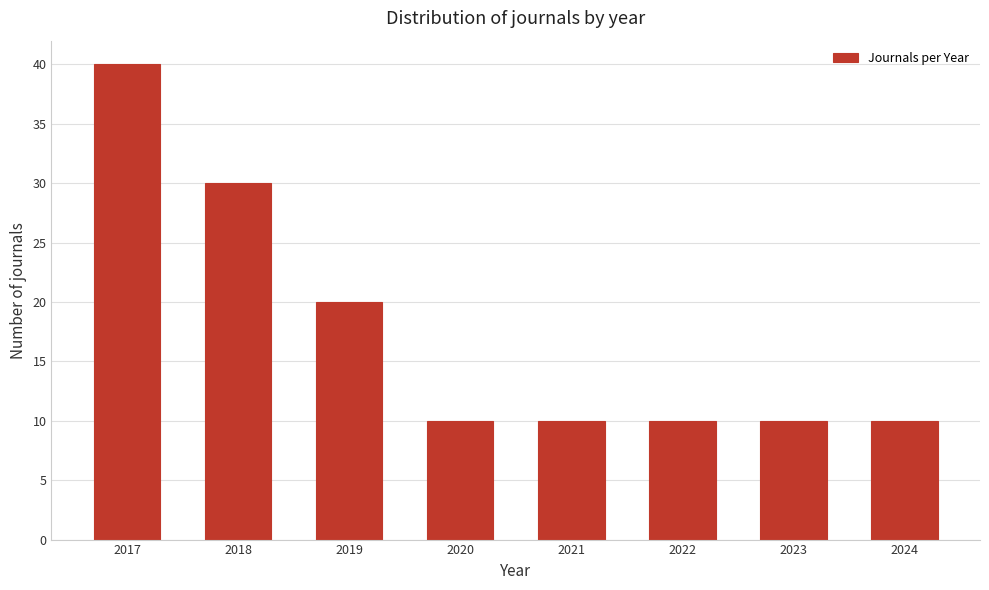

Reading right to left, what are all the values shown in this chart?

10	10	10	10	10	20	30	40